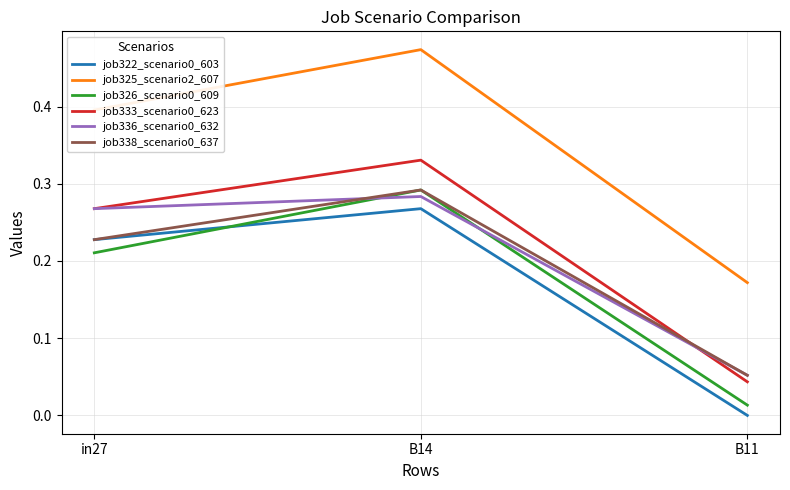

Count the job338_scenario0_637 values in the range 0 to 1.

3